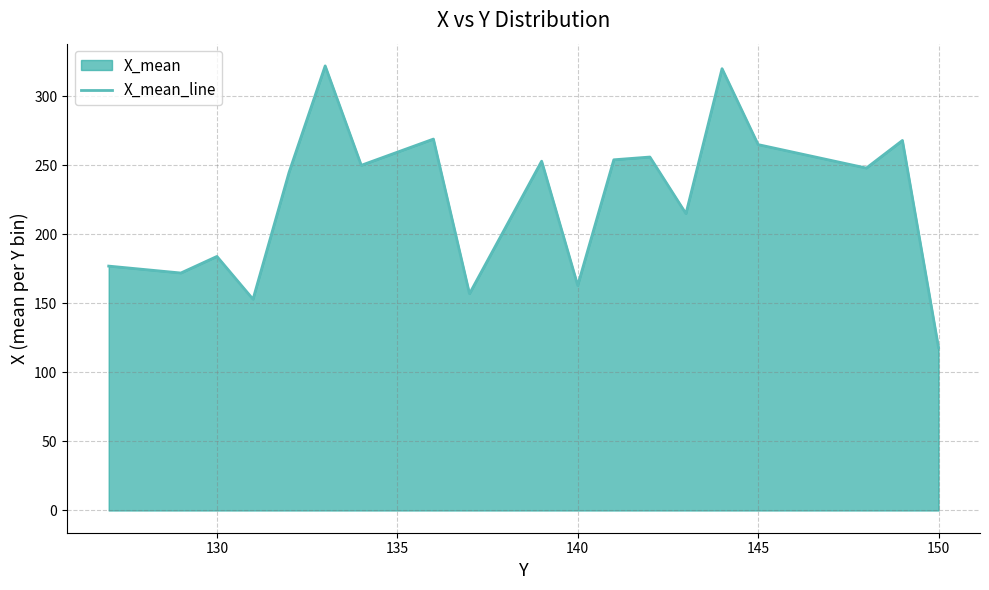

What is the difference between the maximum and minimum values?

204